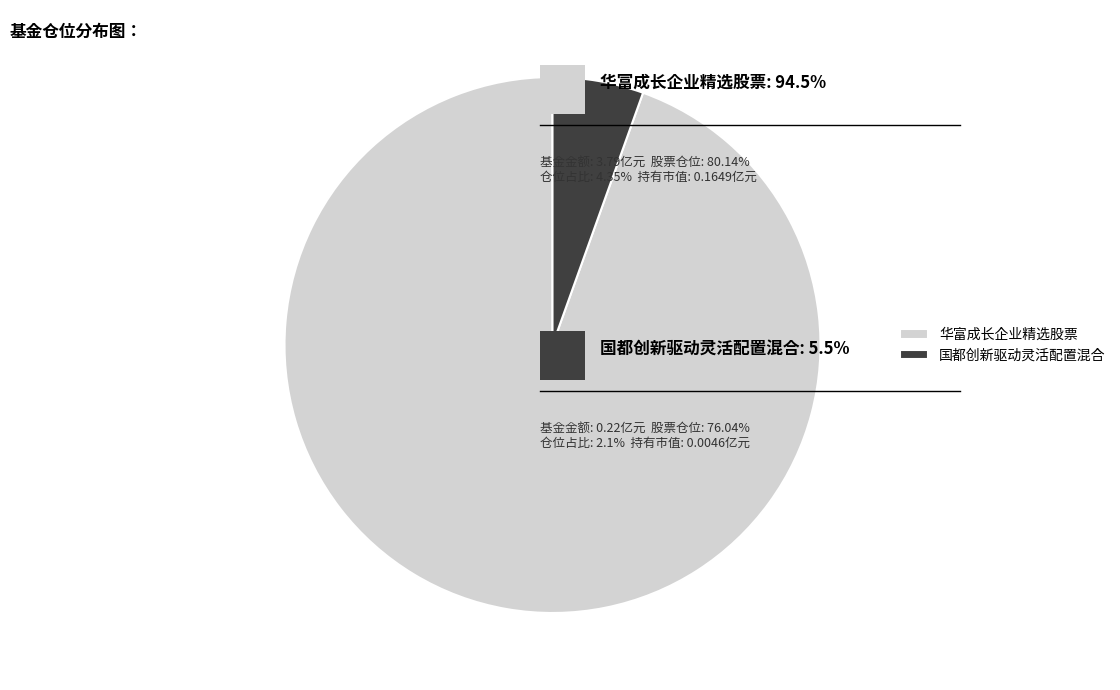

True or false: 国都创新驱动灵活配置混合 accounts for 11% of the total.

False